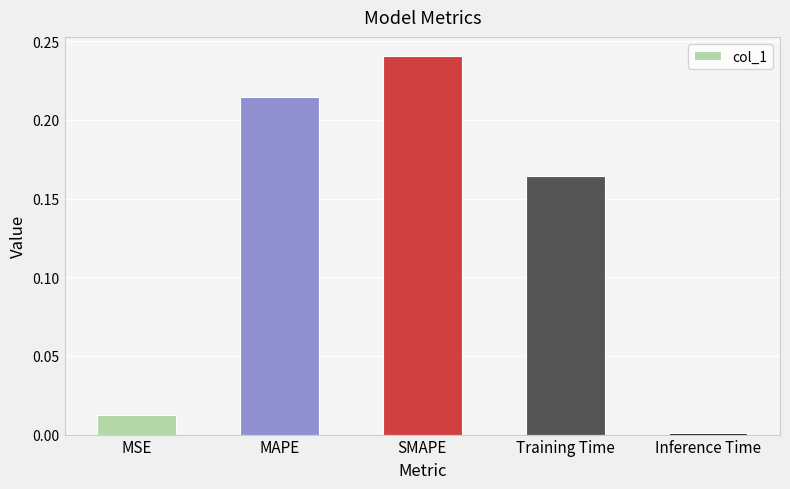

How many bars are there in total?

5